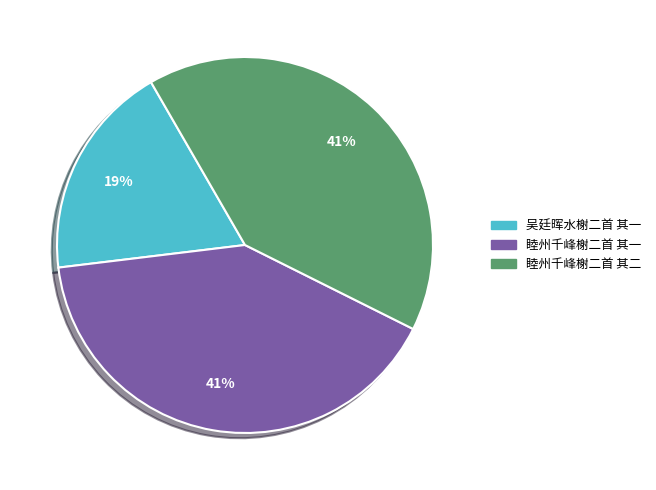

Combined, do 吴廷晖水榭二首 其一 and 睦州千峰榭二首 其二 account for over 50%?

Yes